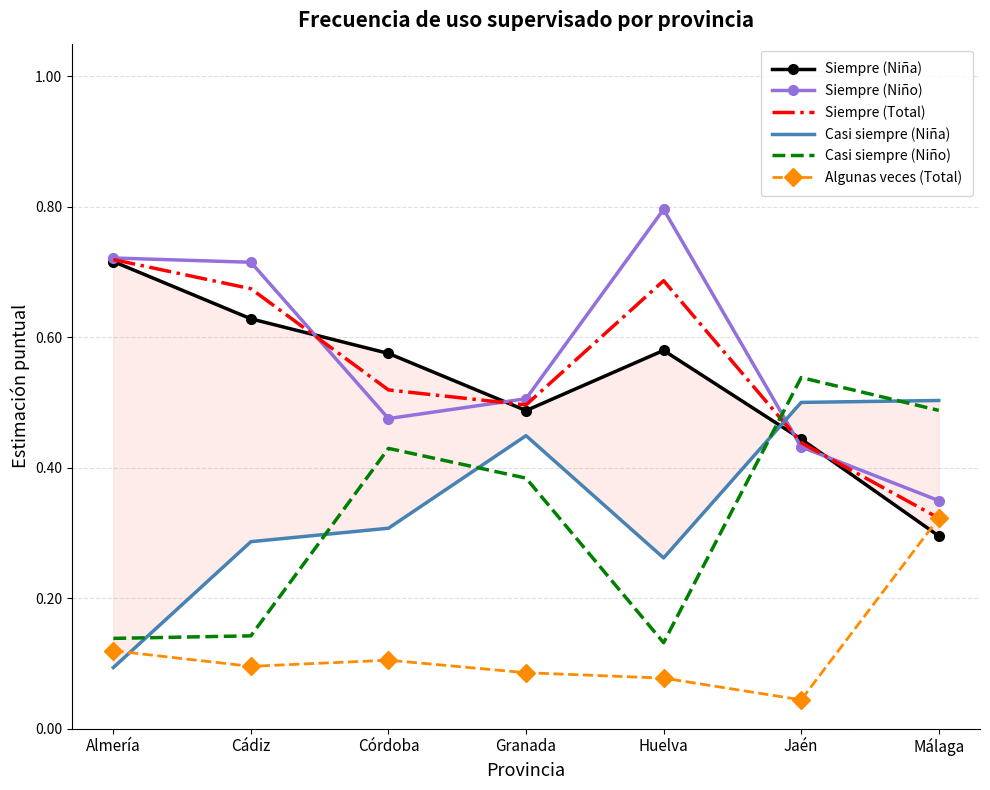

What is the total value across all series at Granada?

2.4